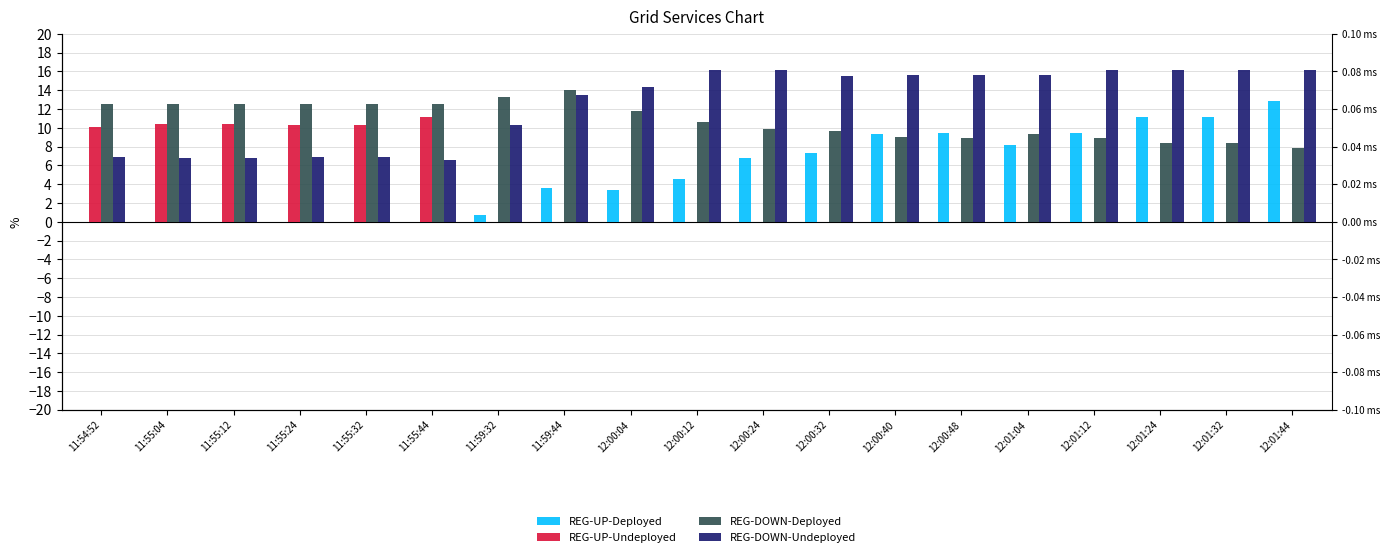

Reading right to left, what are all the values shown in this chart?

REG-UP-Deployed: 12:01:44=12.9	12:01:32=11.2	12:01:24=11.1	12:01:12=9.5	12:01:04=8.2	12:00:48=9.4	12:00:40=9.3	12:00:32=7.3	12:00:24=6.8	12:00:12=4.6	12:00:04=3.4	11:59:44=3.6	11:59:32=0.7	11:55:44=0.0	11:55:32=0.0	11:55:24=0.0	11:55:12=0.0	11:55:04=0.0	11:54:52=0.0
REG-UP-Undeployed: 12:01:44=0.0	12:01:32=0.0	12:01:24=0.0	12:01:12=0.0	12:01:04=0.0	12:00:48=0.0	12:00:40=0.0	12:00:32=0.0	12:00:24=0.0	12:00:12=0.0	12:00:04=0.0	11:59:44=0.0	11:59:32=0.0	11:55:44=11.2	11:55:32=10.3	11:55:24=10.3	11:55:12=10.4	11:55:04=10.4	11:54:52=10.1
REG-DOWN-Deployed: 12:01:44=7.8	12:01:32=8.4	12:01:24=8.4	12:01:12=8.9	12:01:04=9.4	12:00:48=9.0	12:00:40=9.0	12:00:32=9.7	12:00:24=9.8	12:00:12=10.6	12:00:04=11.8	11:59:44=14.0	11:59:32=13.3	11:55:44=12.5	11:55:32=12.5	11:55:24=12.5	11:55:12=12.5	11:55:04=12.5	11:54:52=12.5
REG-DOWN-Undeployed: 12:01:44=16.2	12:01:32=16.2	12:01:24=16.2	12:01:12=16.2	12:01:04=15.6	12:00:48=15.6	12:00:40=15.6	12:00:32=15.5	12:00:24=16.2	12:00:12=16.1	12:00:04=14.3	11:59:44=13.5	11:59:32=10.3	11:55:44=6.6	11:55:32=6.9	11:55:24=6.9	11:55:12=6.8	11:55:04=6.8	11:54:52=6.9